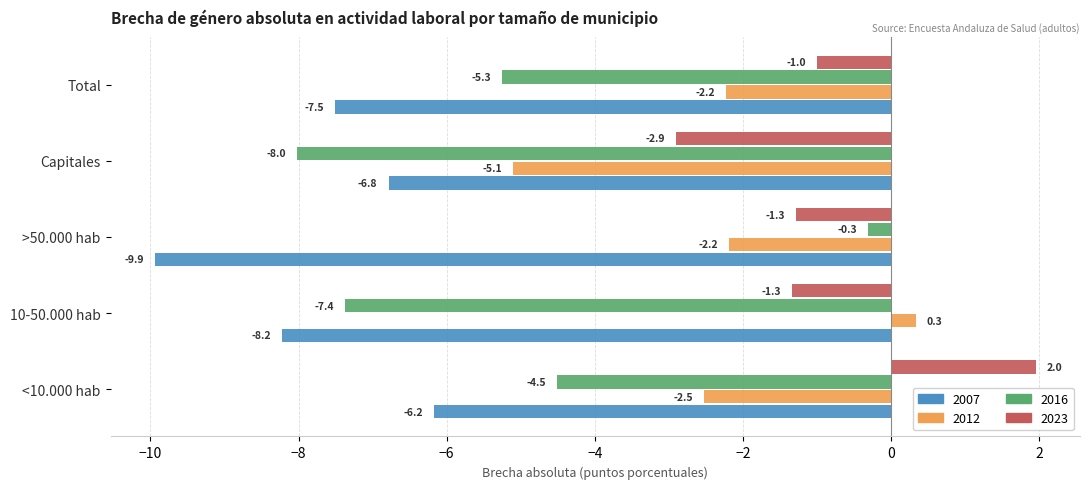

Is the value of 2007 at Capitales greater than the value of 2023 at 10-50.000 hab?

No